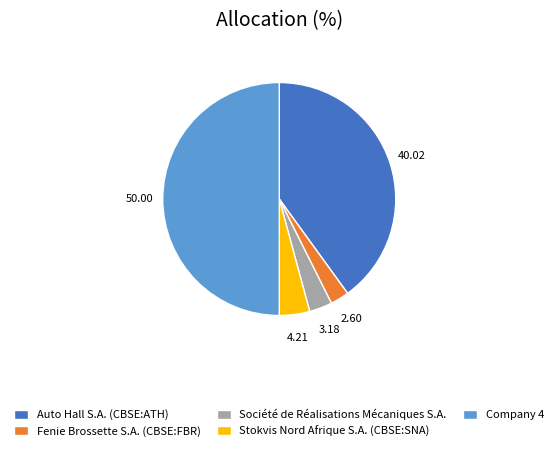

Is the sum of Auto Hall S.A. (CBSE:ATH) and Company 4 greater than half?

Yes